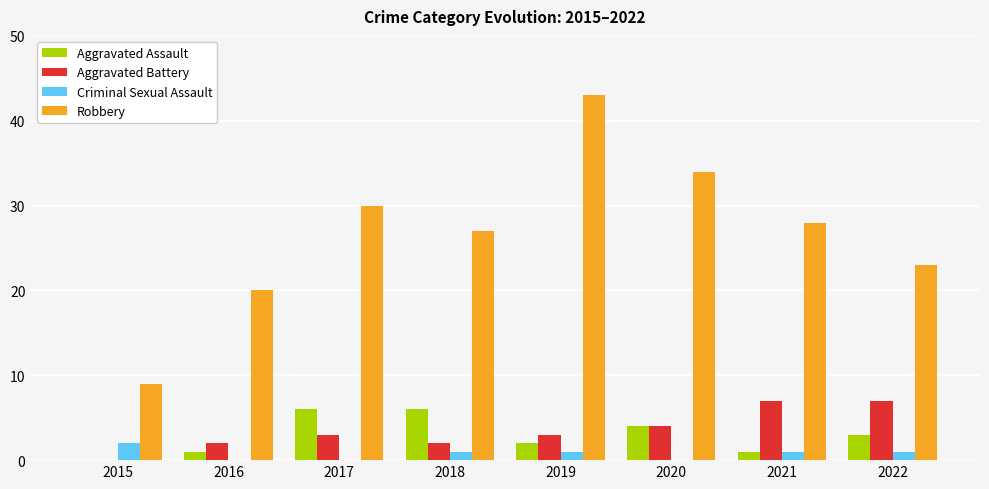

What is the spread (max minus min) of values at 2016?

20